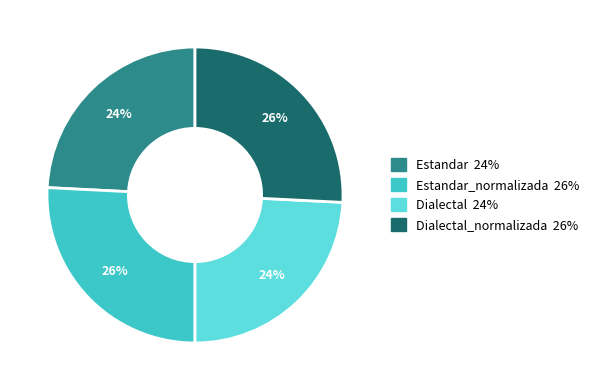

How many segments does this pie chart have?

4